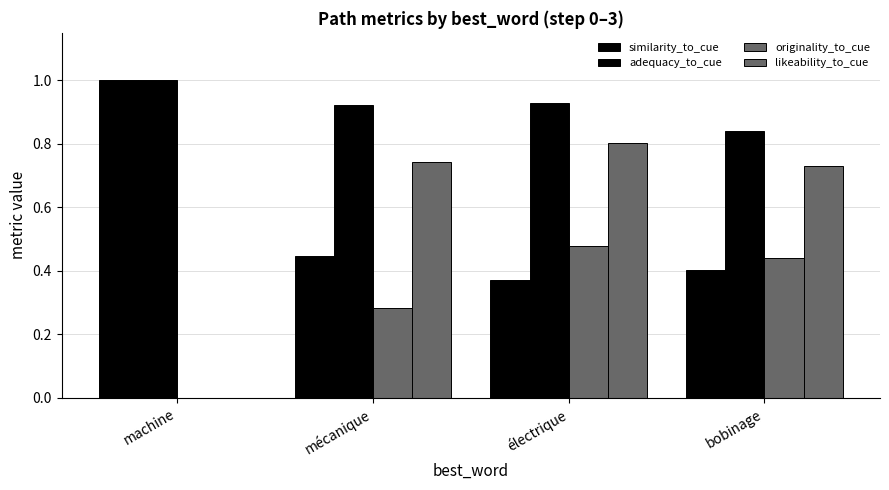

Between machine and électrique, which series saw the biggest shift?

likeability_to_cue